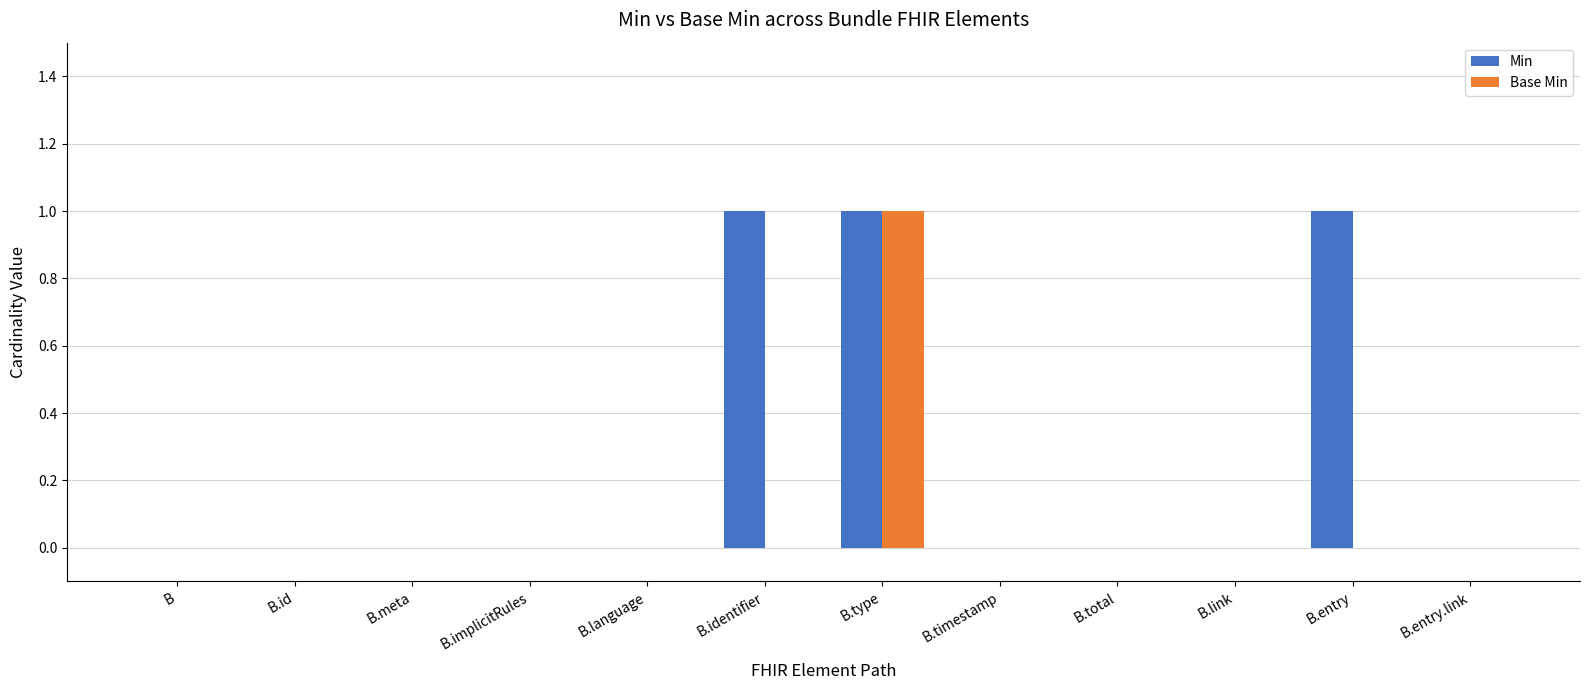

Which series changed the most between B.id and B.entry?

Min